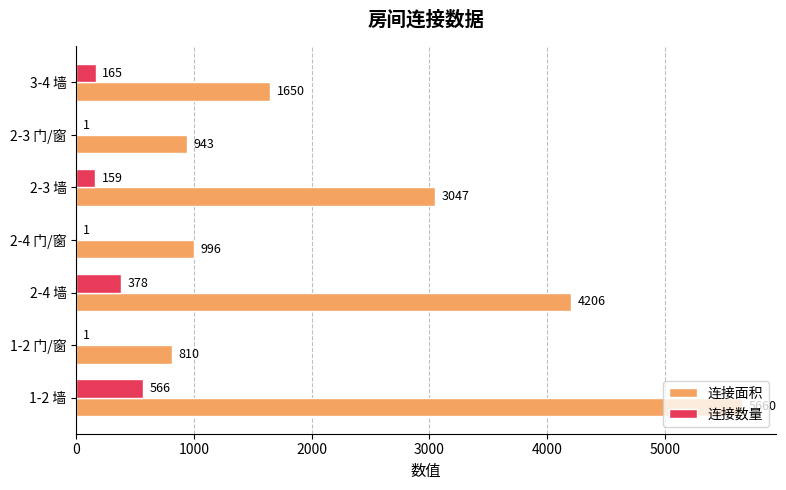

What is the sum of the 连接数量 values at 2-3 门/窗 and 2-3 墙?

160